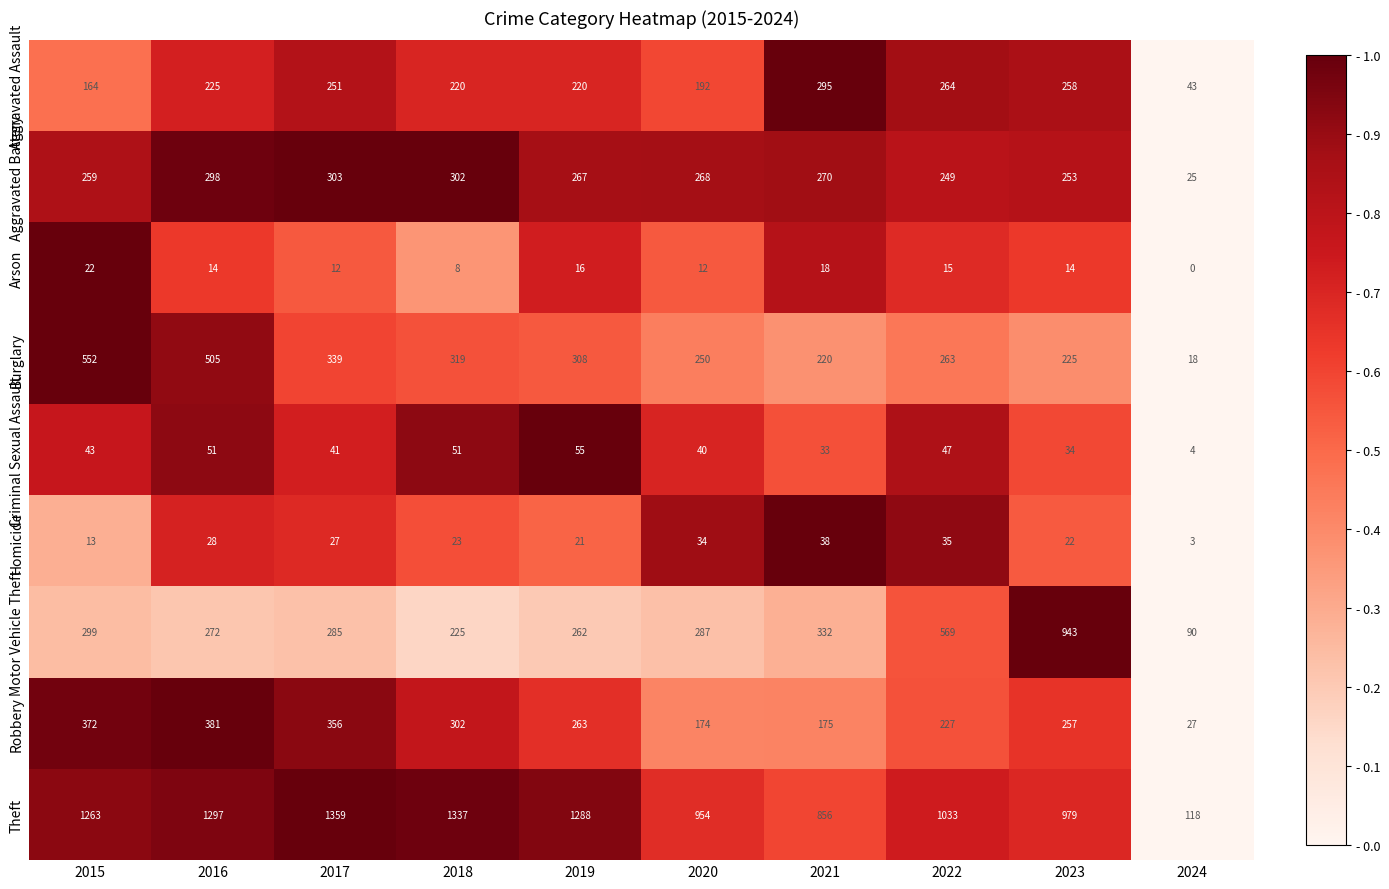

Which series has the widest spread of values?

Theft